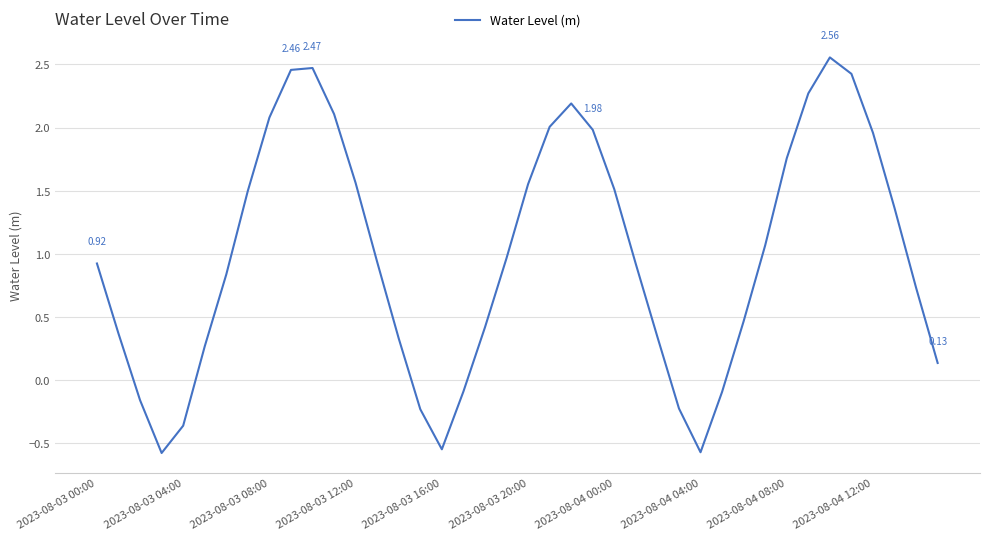

What is the difference between the maximum and minimum values?

3.1